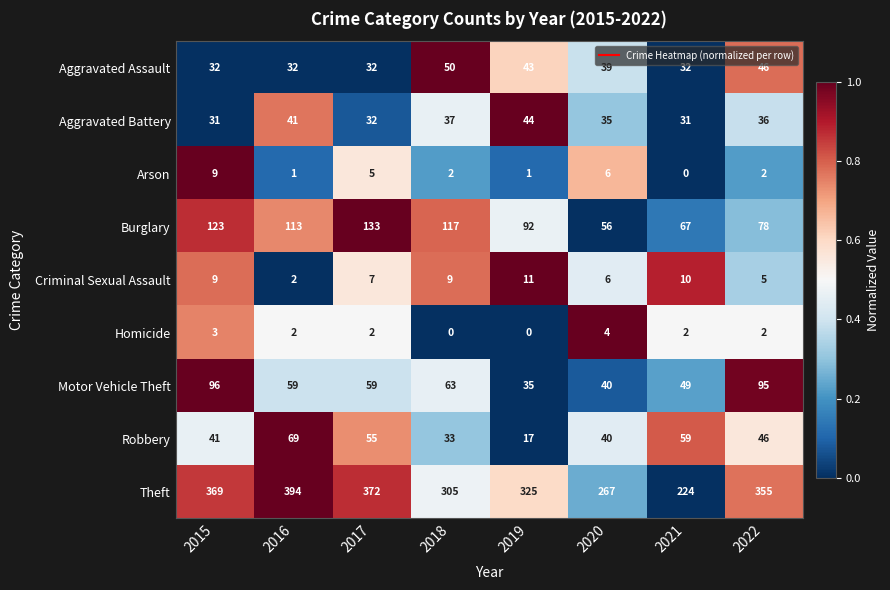

What is the sum of the Criminal Sexual Assault values at 2017 and 2018?

16